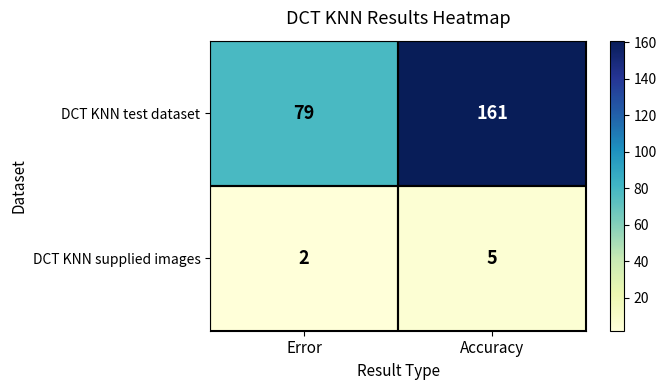

Count the number of categories in the chart.

2